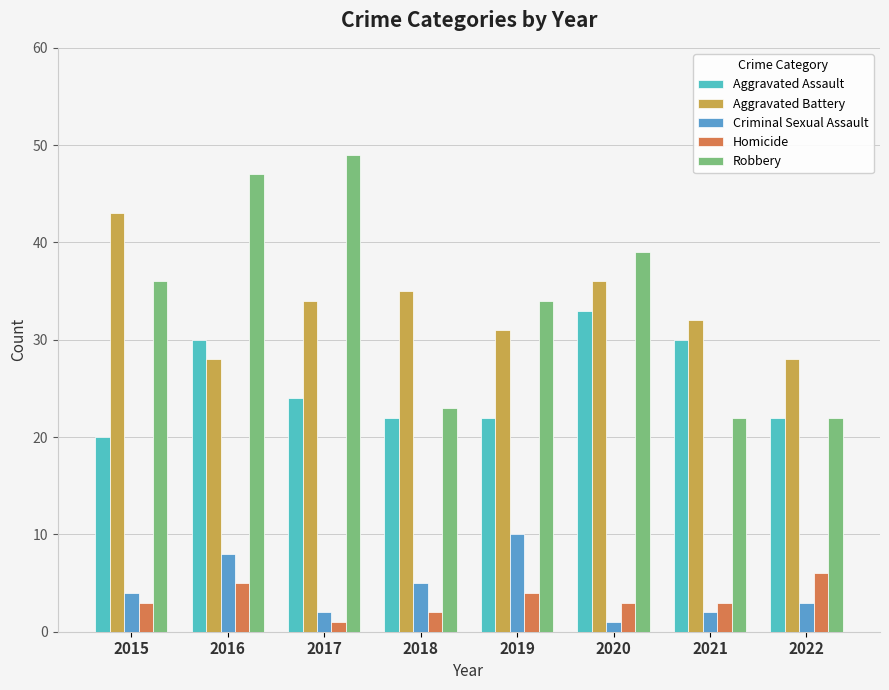

What are all the series names shown in the legend?

Aggravated Assault, Aggravated Battery, Criminal Sexual Assault, Homicide, Robbery